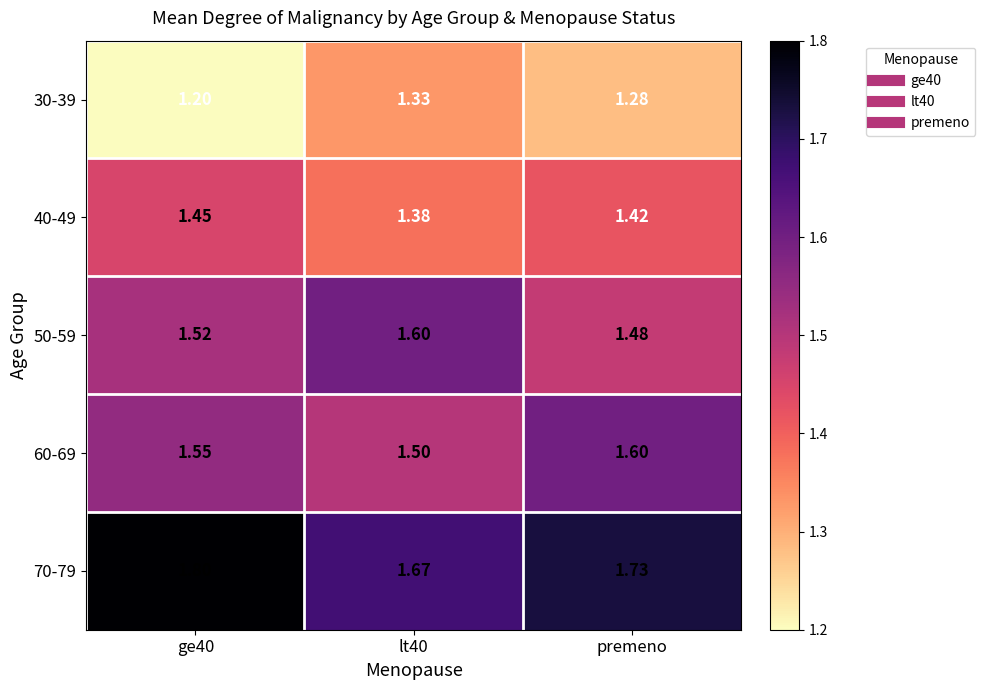

At lt40, list the series in order from largest to smallest.

70-79, 50-59, 60-69, 40-49, 30-39